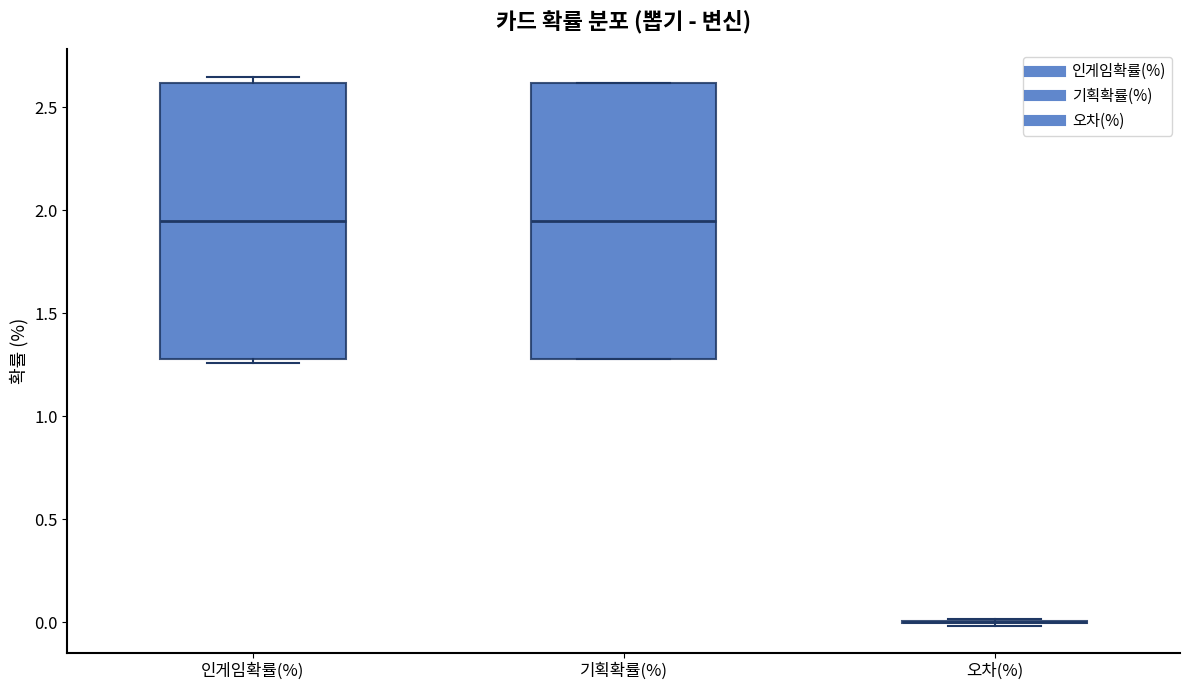

Reading left to right, read every box against the y-axis: the position of its median line, the range the box covers, and the ends of its whiskers. The values are not printed on the chart, so give them approximately, as read against the axis.

인게임확률(%): median 1.95, box 1.30 to 2.60, whiskers 1.25 to 2.65
기획확률(%): median 1.95, box 1.30 to 2.60, whiskers 1.30 to 2.60
오차(%): box collapsed to a line at 0.00, whiskers 0.00 to 0.00